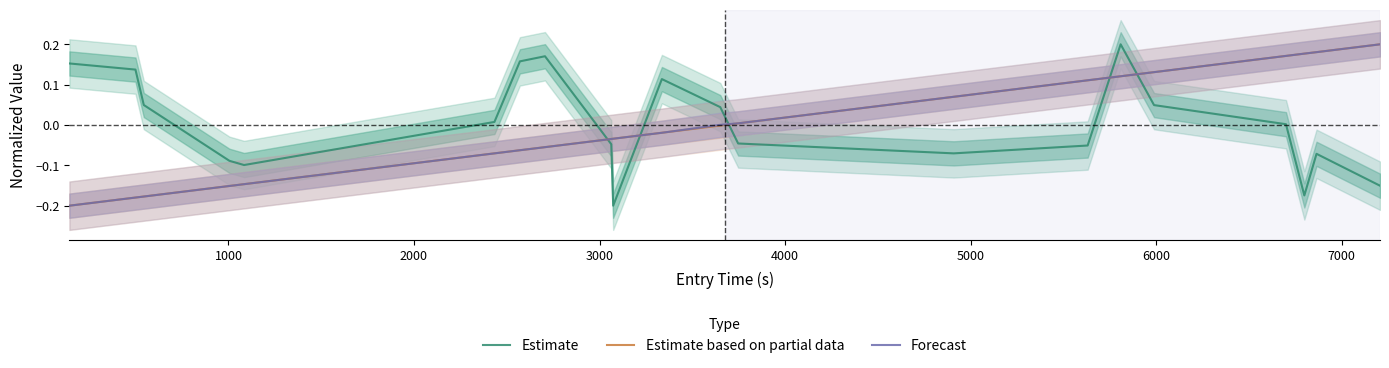

Does the chart have visible grid lines?

No